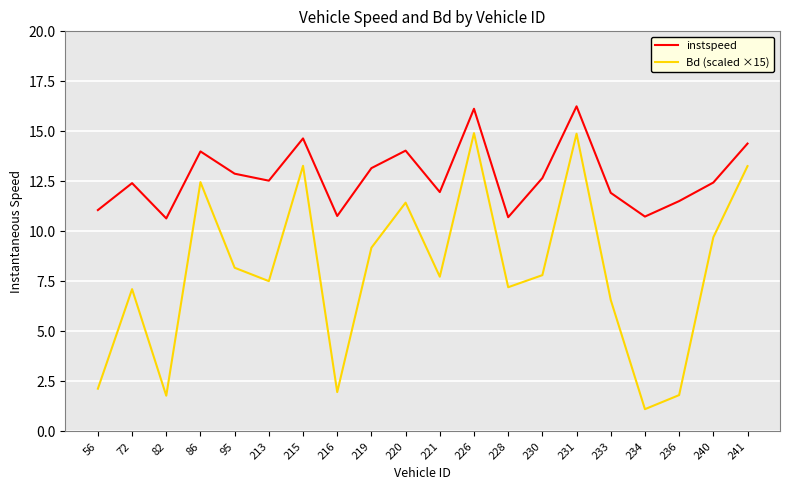

At 213, list the series in order from smallest to largest.

Bd (scaled ×15), instspeed